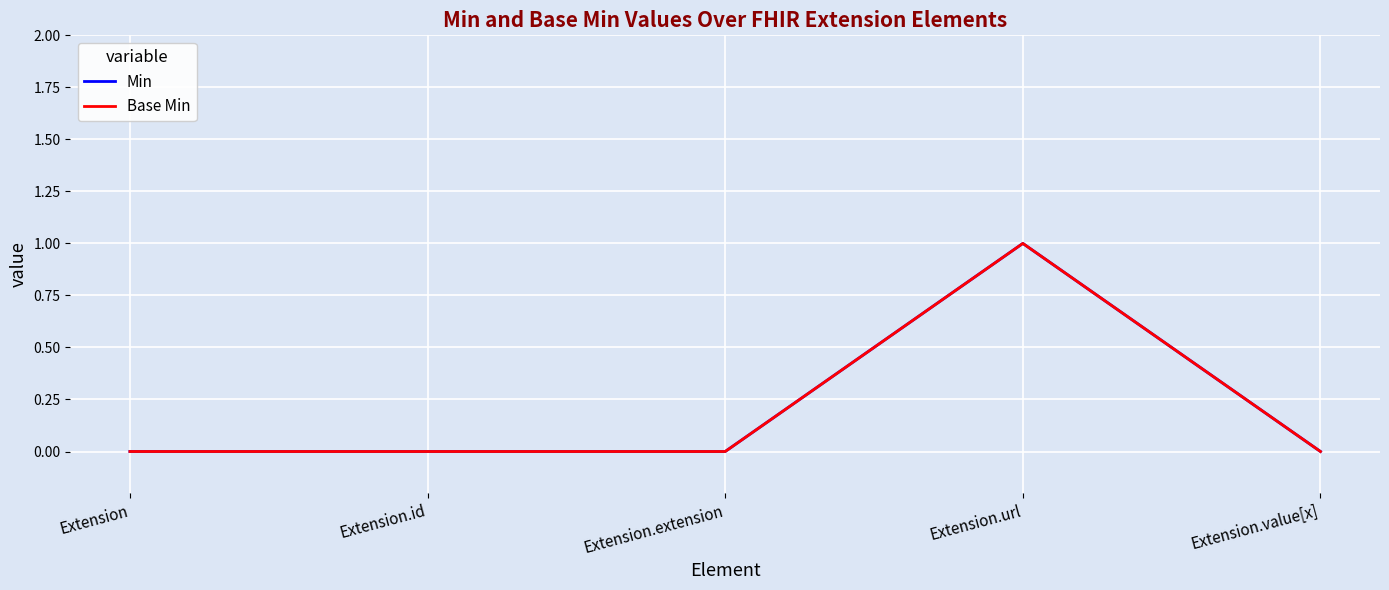

True or false: Base Min and Min intersect in this chart.

False